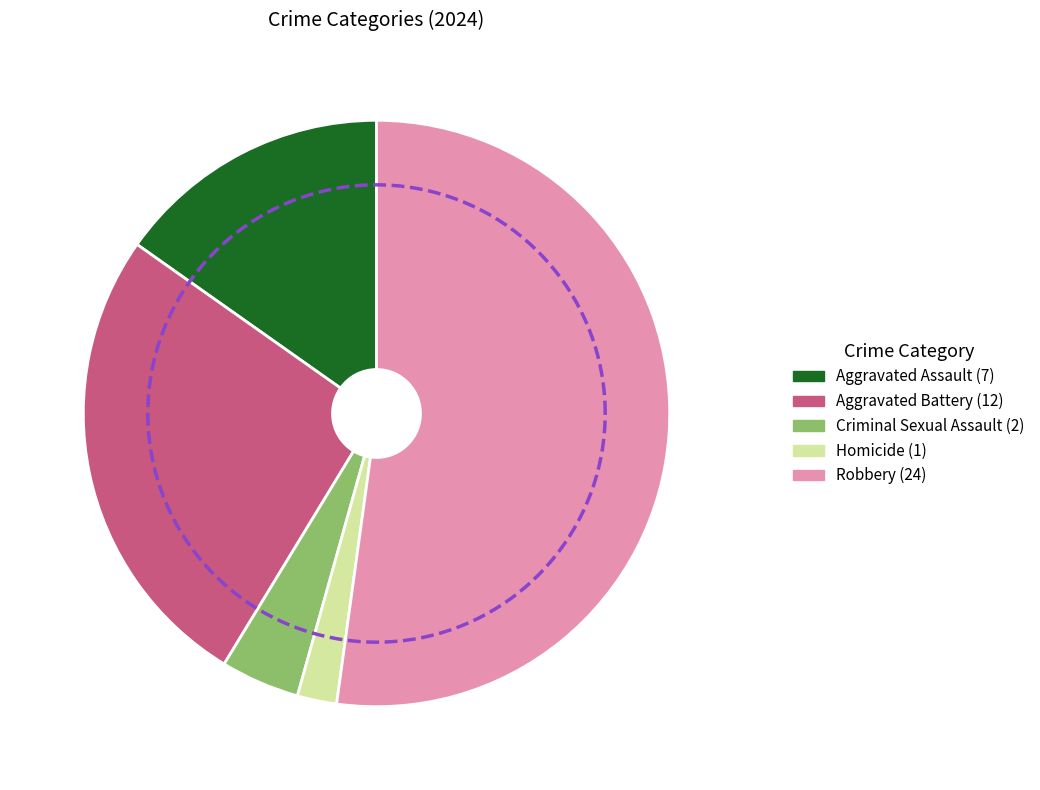

What is the largest slice in the pie chart?

Robbery